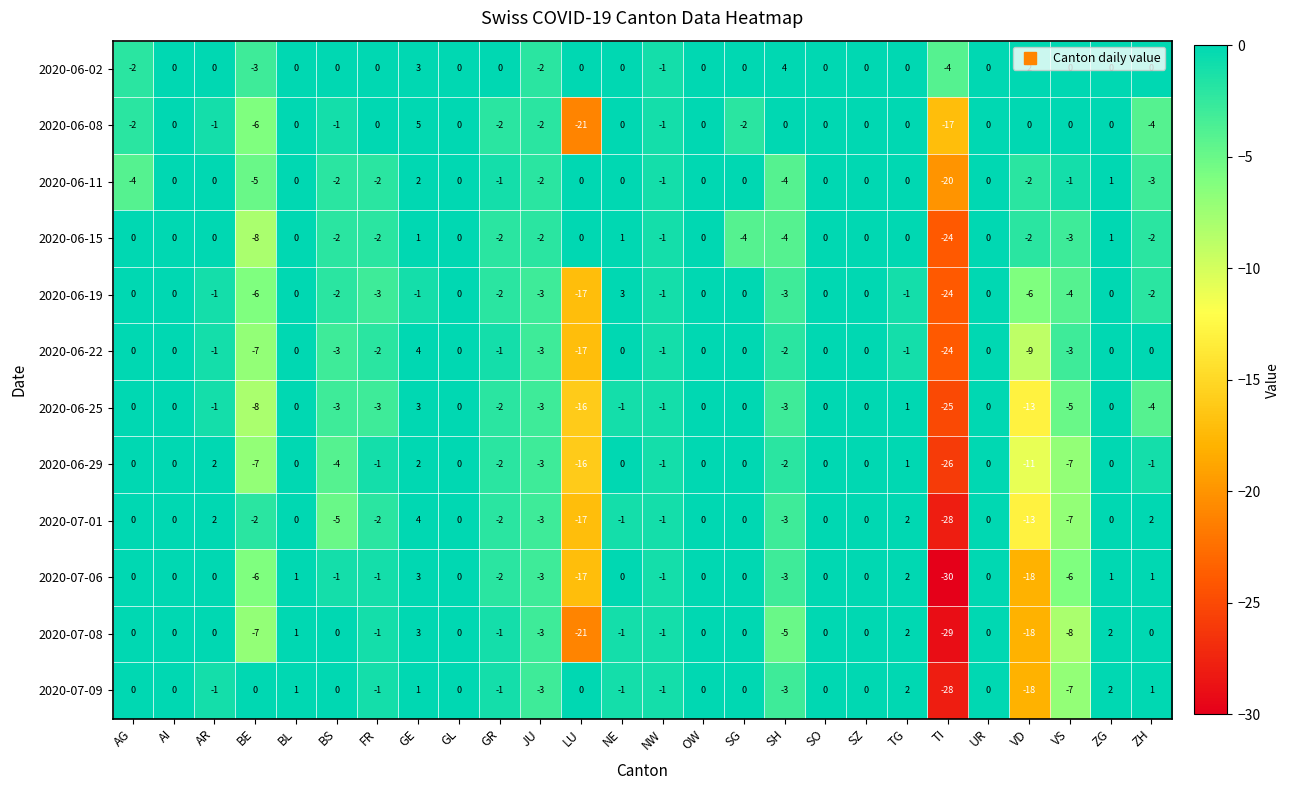

The 2020-06-11 series shows 0 at NE. True or false?

True